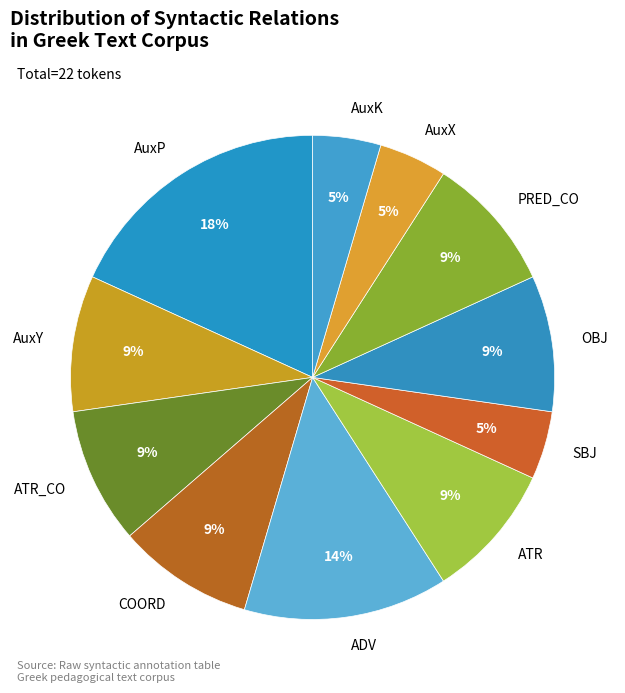

Is there a majority slice in this chart?

No